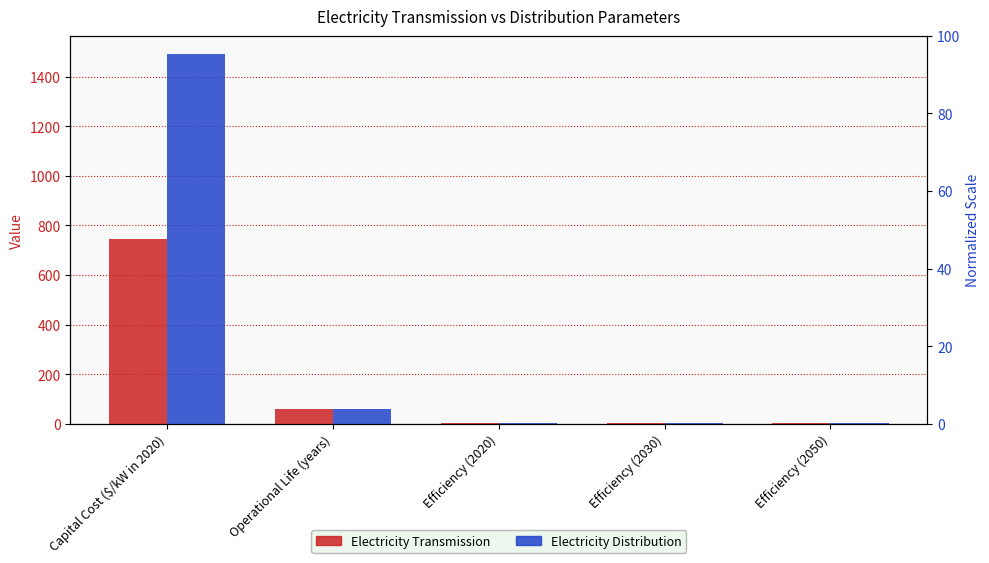

What is the difference between the maximum and minimum values in the Electricity Transmission series?

745.0